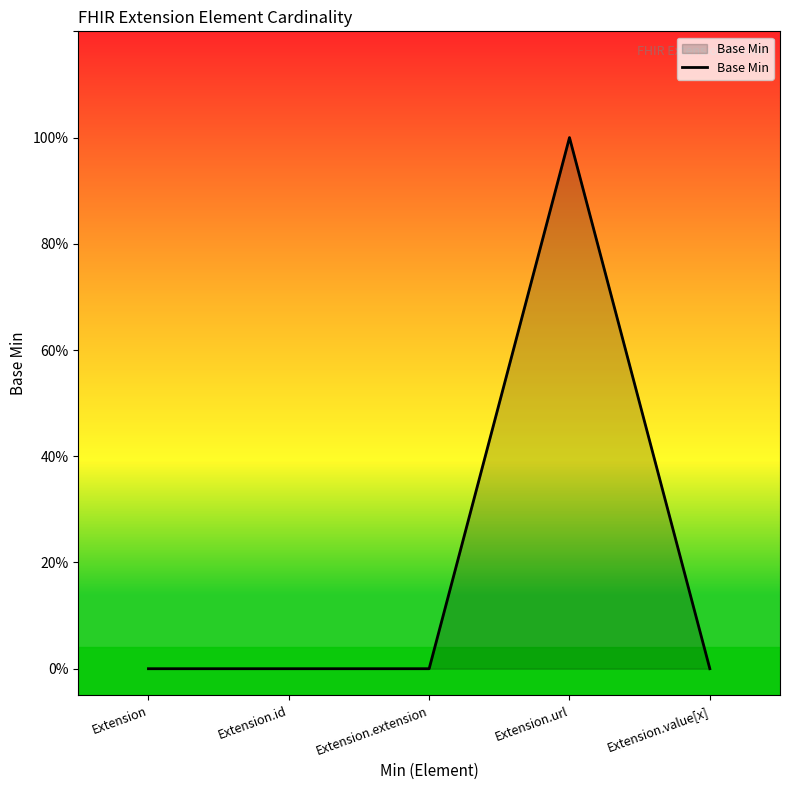

Does the chart have visible grid lines?

No